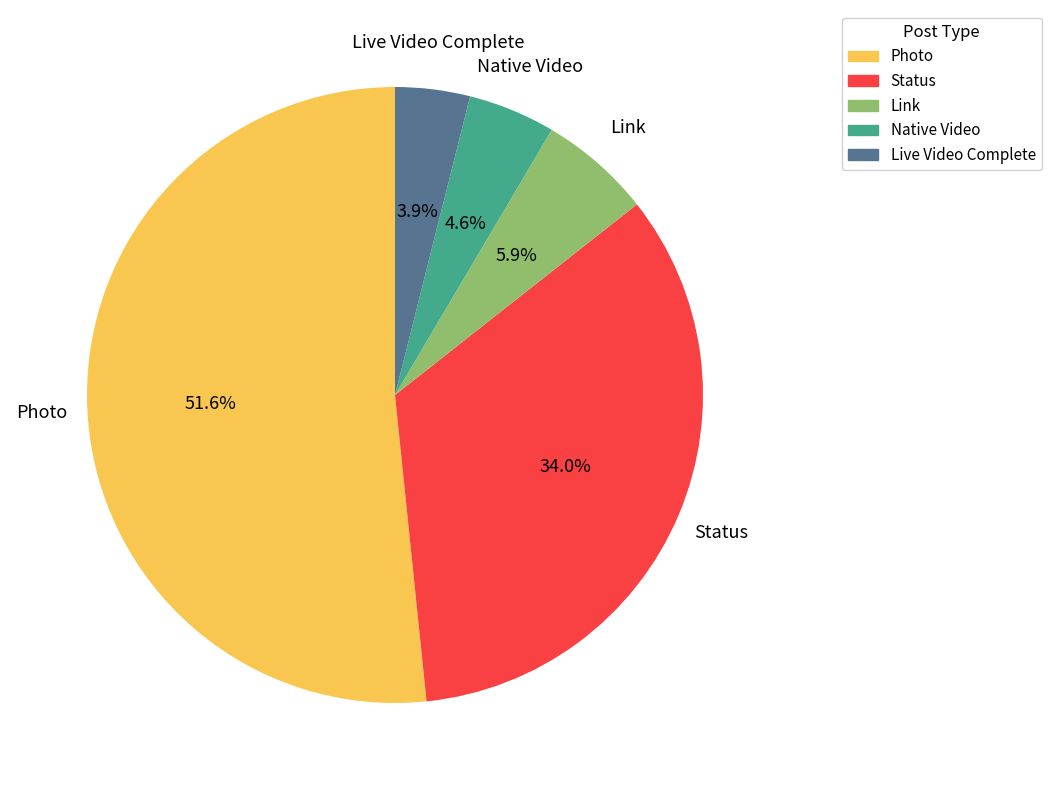

Which has a higher value, Status or Link?

Status